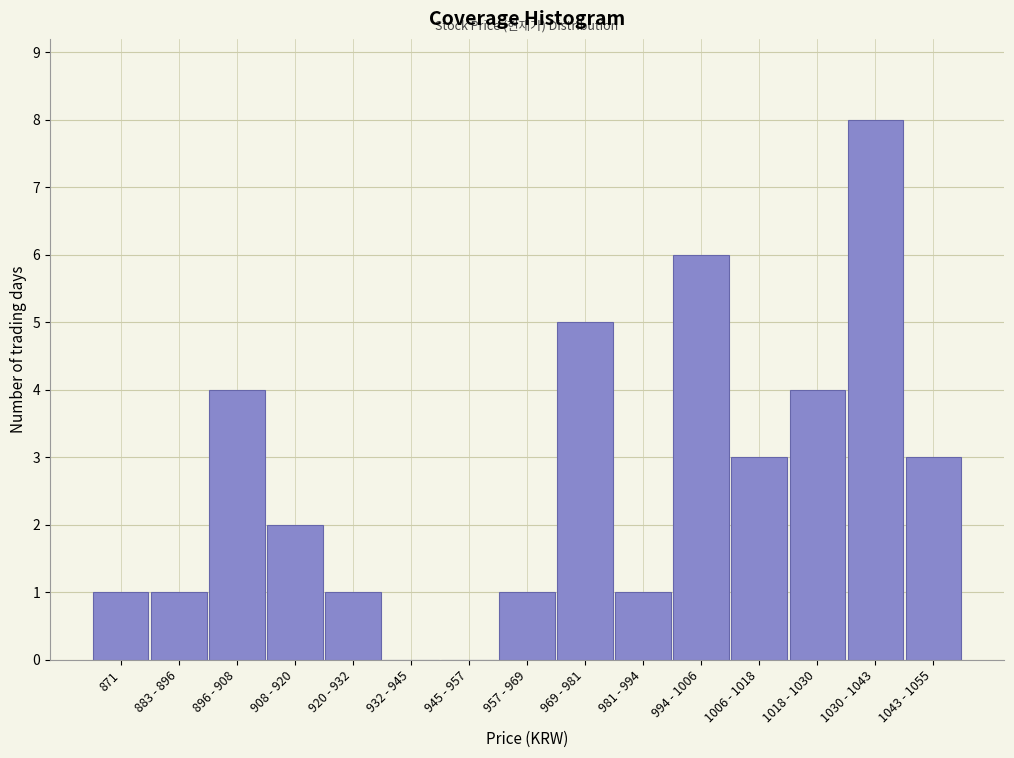

Reading left to right, what are all the values shown in this chart?

871=1	883 - 896=1	896 - 908=4	908 - 920=2	920 - 932=1	932 - 945=0	945 - 957=0	957 - 969=1	969 - 981=5	981 - 994=1	994 - 1006=6	1006 - 1018=3	1018 - 1030=4	1030 - 1043=8	1043 - 1055=3